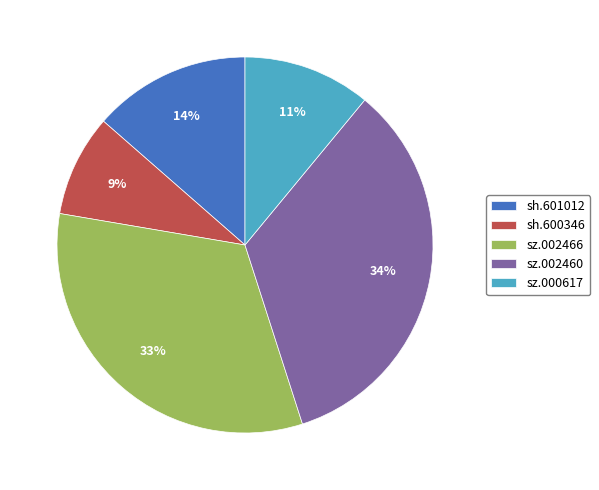

Between sh.600346 and sz.002460, which is larger?

sz.002460